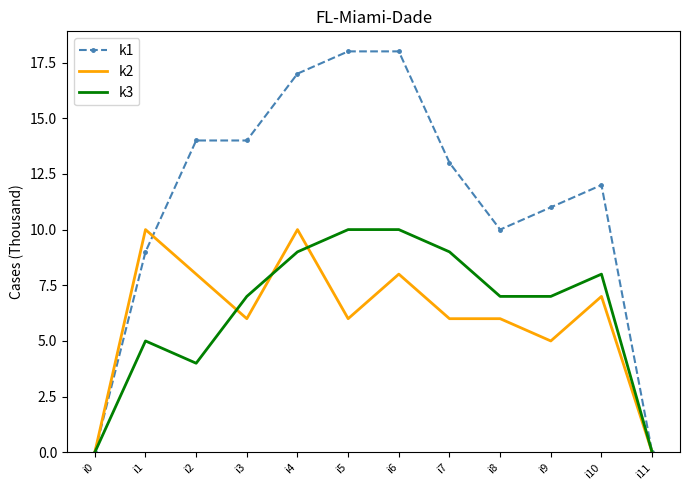

Which series has the largest total across all categories?

k1